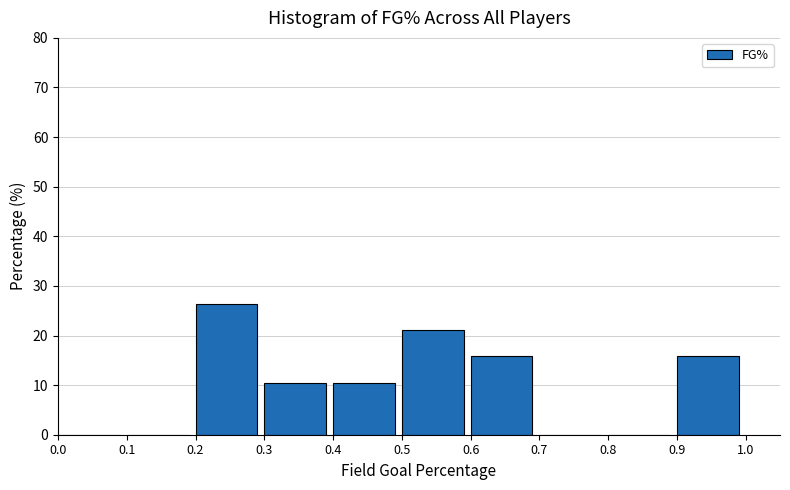

Reading left to right, transcribe this chart: for each bar, give the range it covers on the x-axis and its height. The values are not printed on the chart, so give them approximately, as read against the axis.

0.0 to 0.1: 0
0.1 to 0.2: 0
0.2 to 0.3: 26
0.3 to 0.4: 11
0.4 to 0.5: 11
0.5 to 0.6: 21
0.6 to 0.7: 16
0.7 to 0.8: 0
0.8 to 0.9: 0
0.9 to 1.0: 16